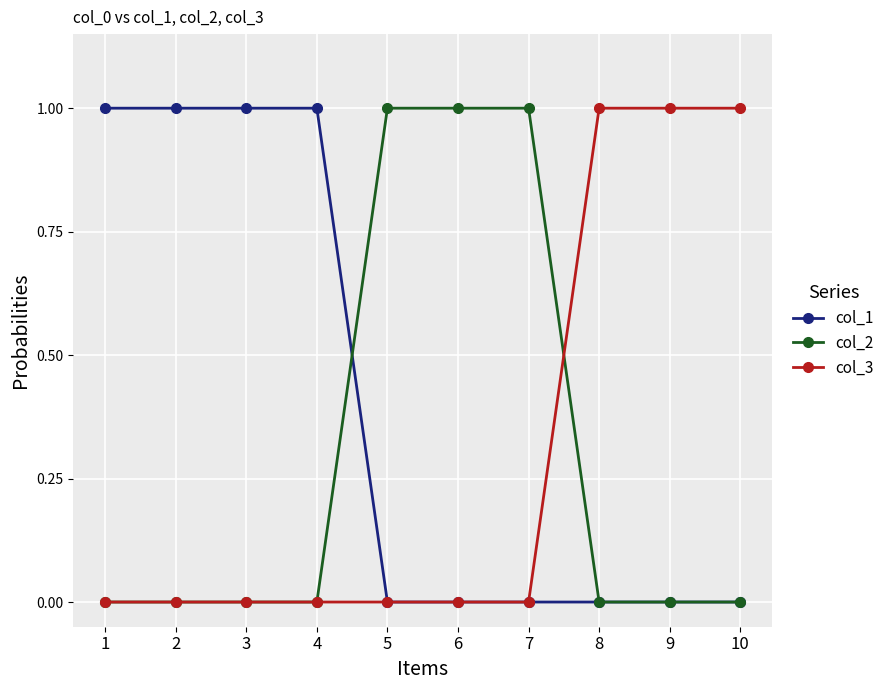

Where do col_2 and col_1 first cross each other?

4 and 5